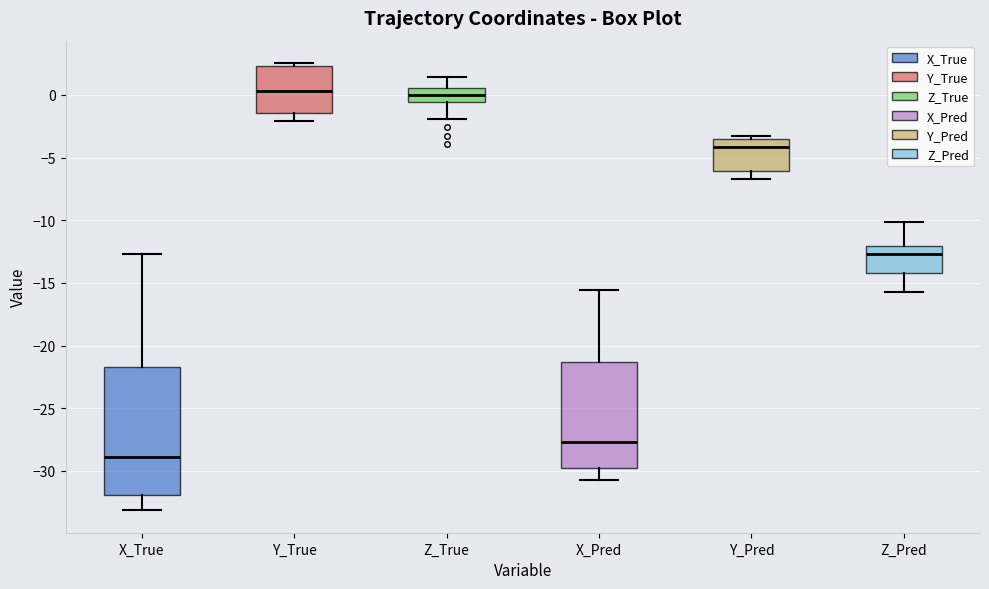

Comparing the boxes themselves (not the whiskers), which one is the tallest?

X_True